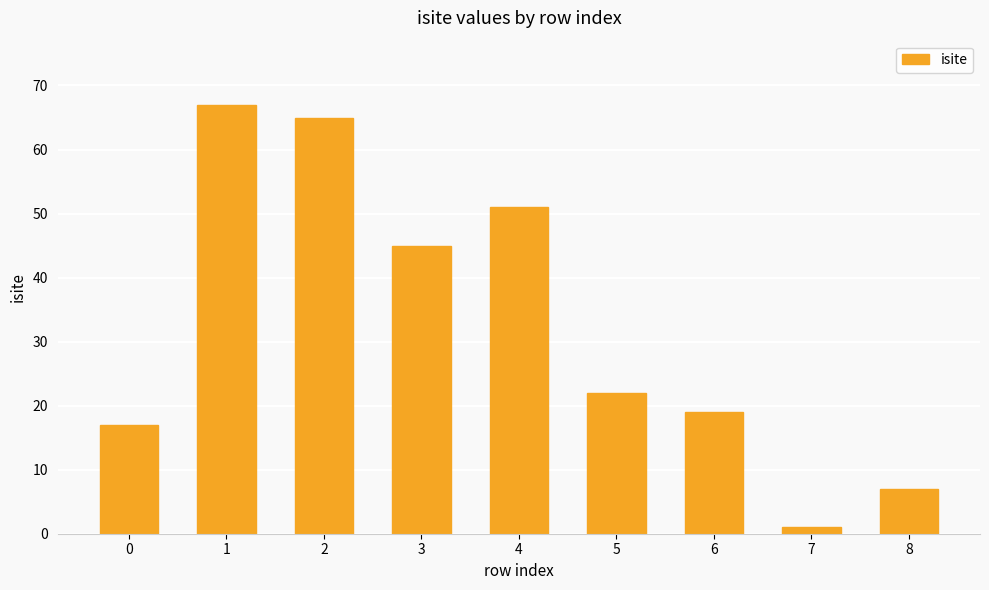

What is the maximum value shown in the chart?

67